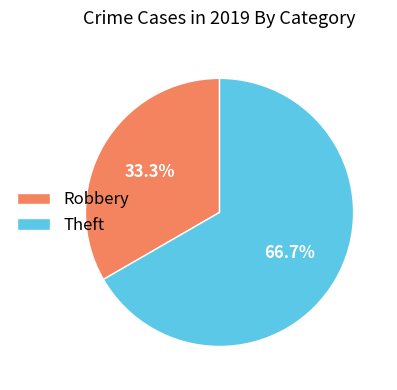

To the nearest percent, what is the average slice percentage?

50%